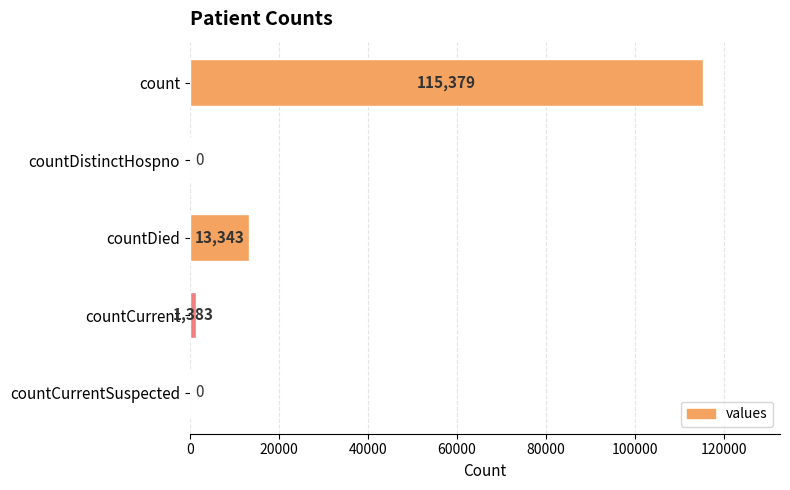

How many distinct data groups are displayed?

1